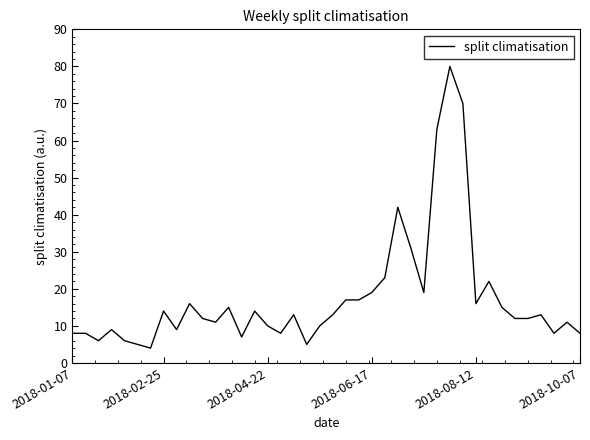

What is the greatest value displayed?

80